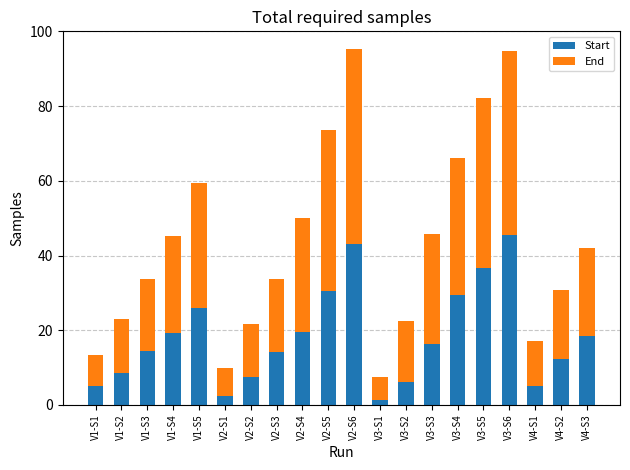

What are all the series names shown in the legend?

Start, End